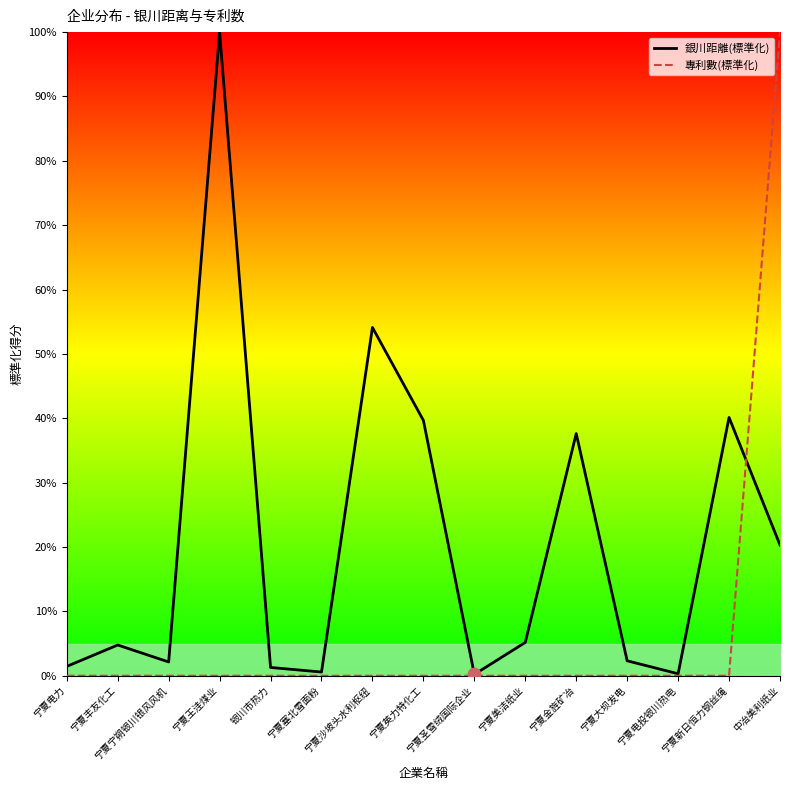

Is the value of 專利數(標準化) at 宁夏美洁纸业 greater than the value of 銀川距離(標準化) at 宁夏美洁纸业?

No